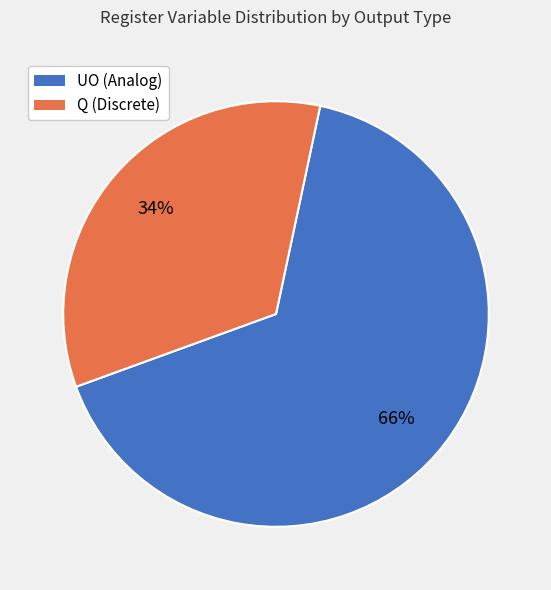

Count the number of slices in the pie.

2